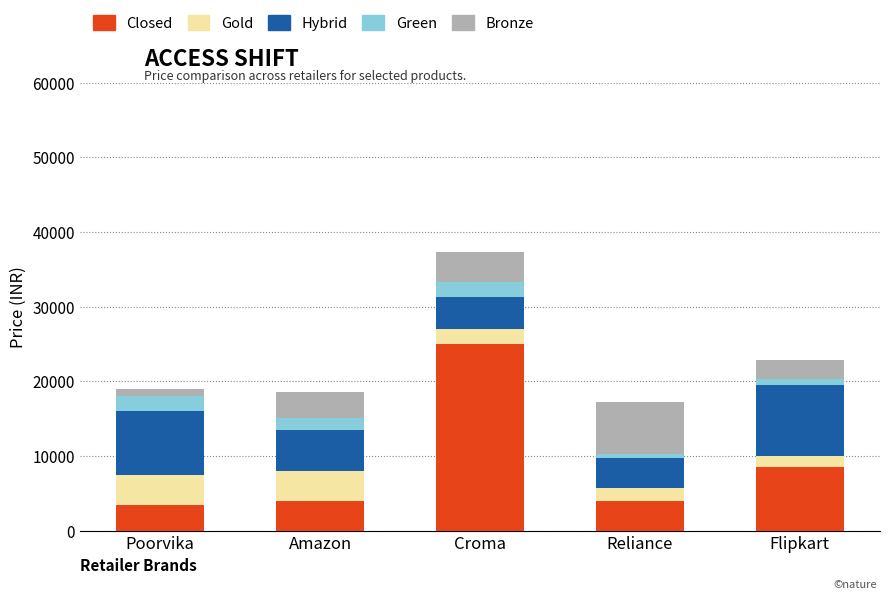

What is the highest value of the Closed series?

24999